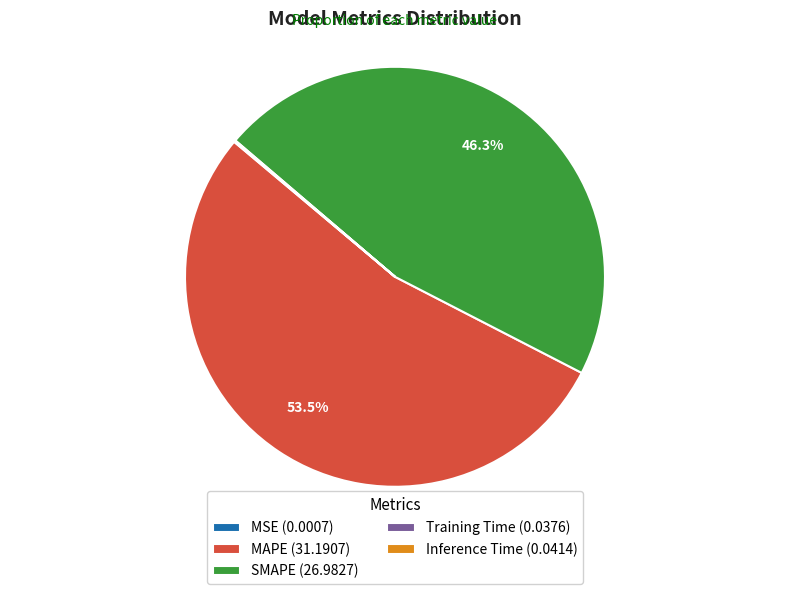

How much of the chart is everything except SMAPE (26.9827)?

53.7%